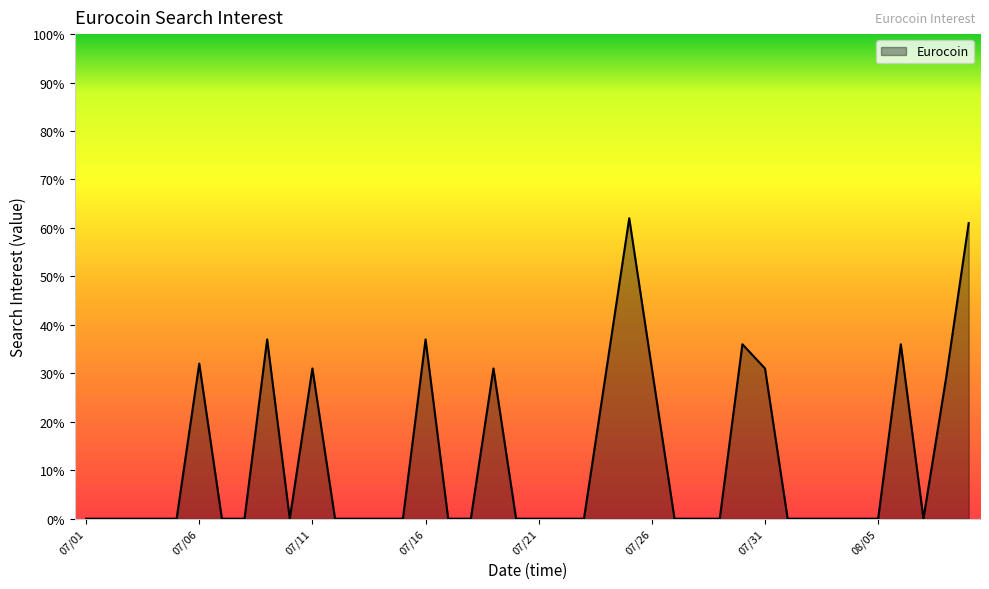

Reading left to right, transcribe all the data shown in this chart.

0	0	0	0	0	32	0	0	37	0	31	0	0	0	0	37	0	0	31	0	0	0	0	31	62	31	0	0	0	36	31	0	0	0	0	0	36	0	29	61